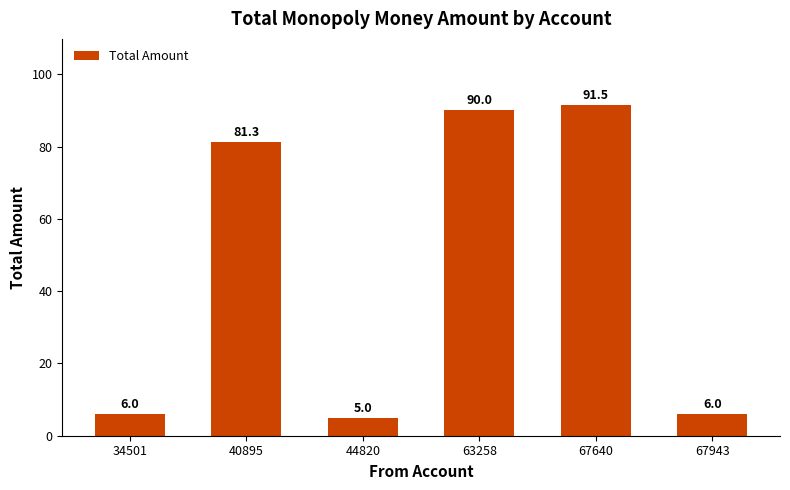

True or false: the data shows 6.0 at 67943.

True